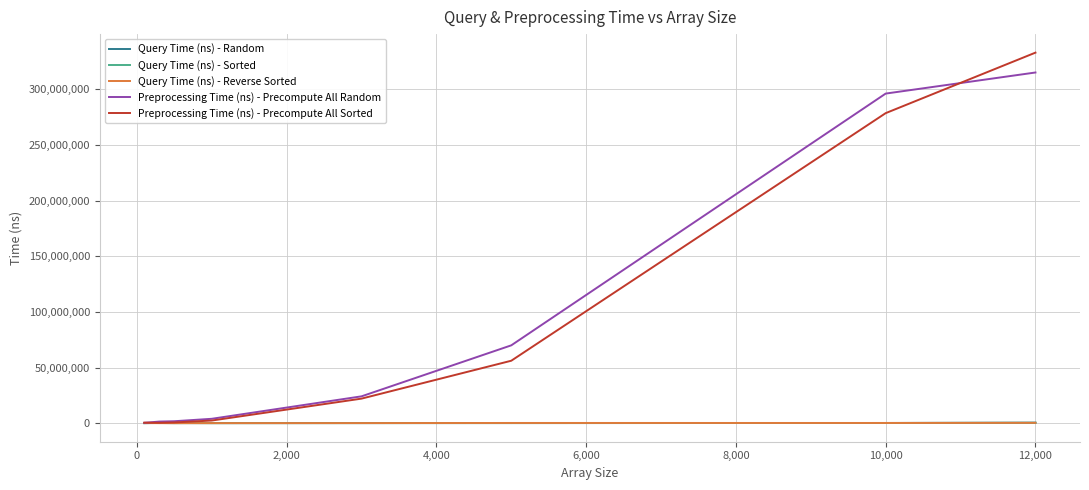

Is the value of Preprocessing Time (ns) - Precompute All Sorted at 12,000 greater than the value of Preprocessing Time (ns) - Precompute All Random at 10,000?

Yes